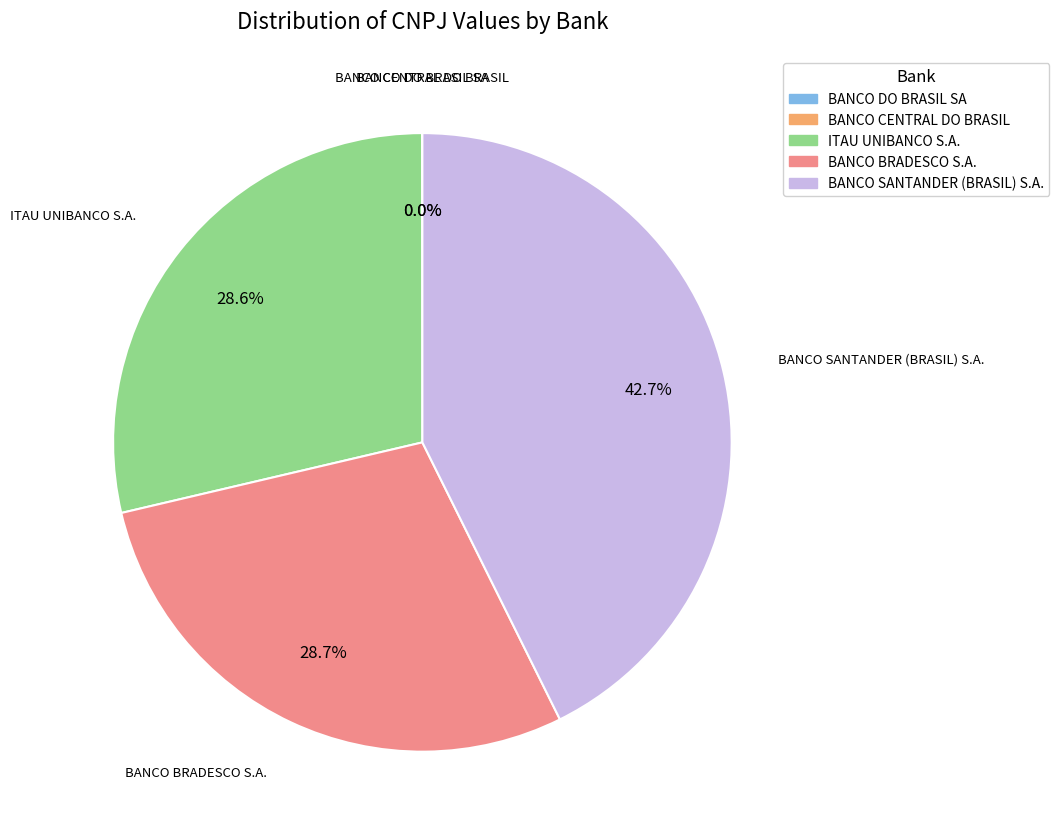

Which category has the biggest portion of the pie?

BANCO SANTANDER (BRASIL) S.A.